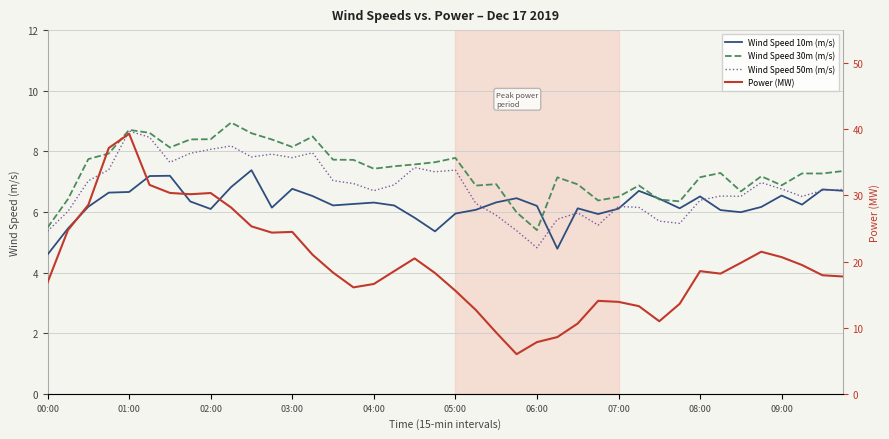

True or false: Wind Speed 50m (m/s) and Wind Speed 30m (m/s) cross at least once.

False